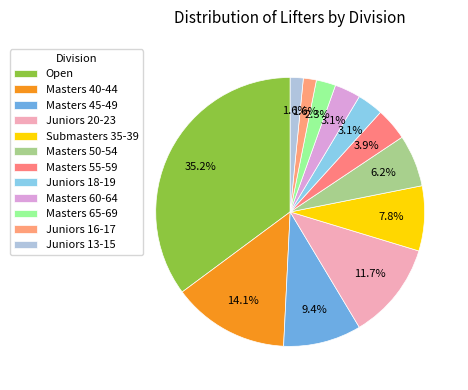

Count the number of slices in the pie.

12